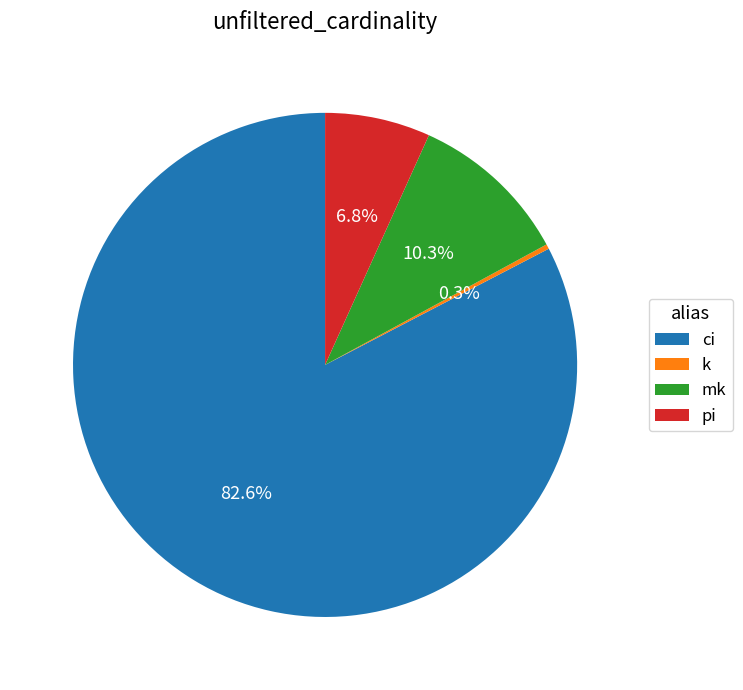

Which slice is the largest?

ci